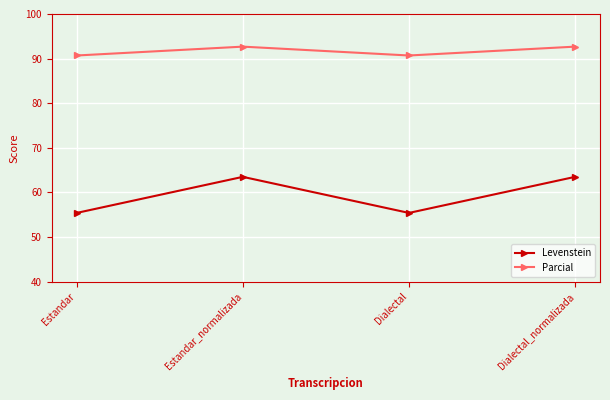

True or false: Parcial has a value of 30.4 at Estandar_normalizada.

False